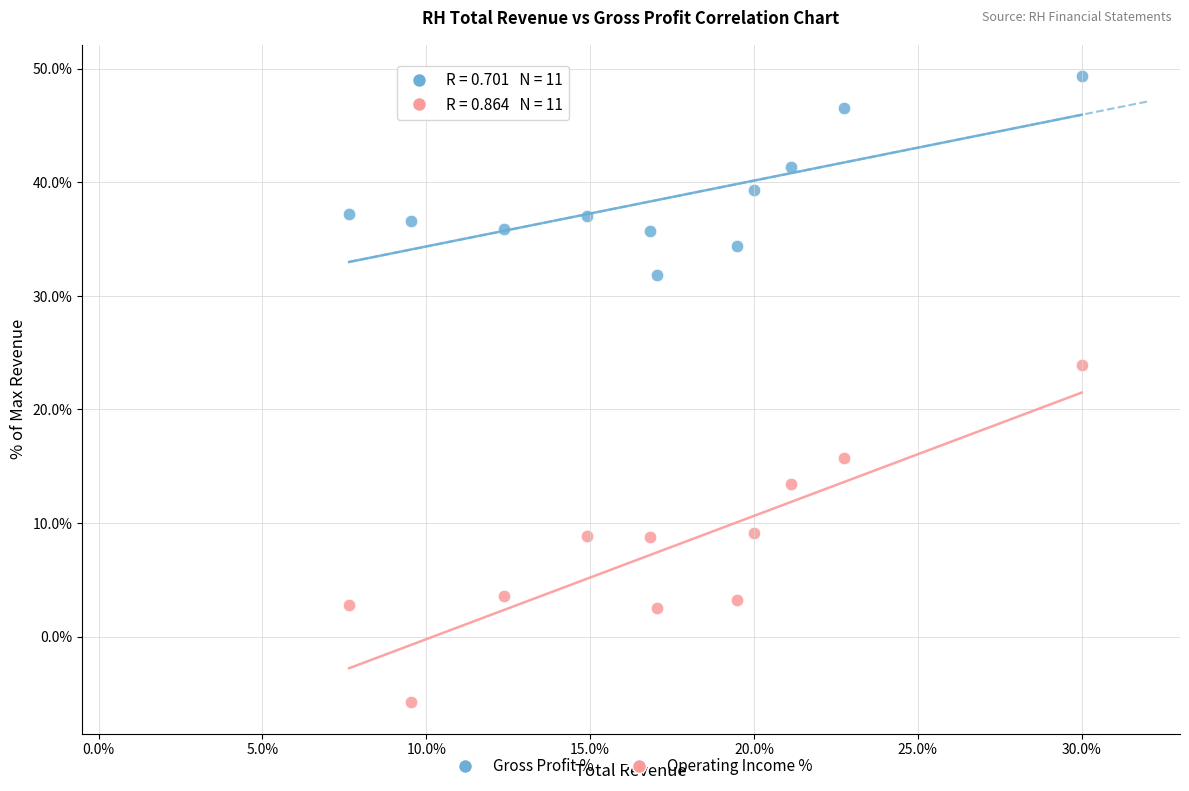

Across all series, what Y value is closest to 21?

23.9